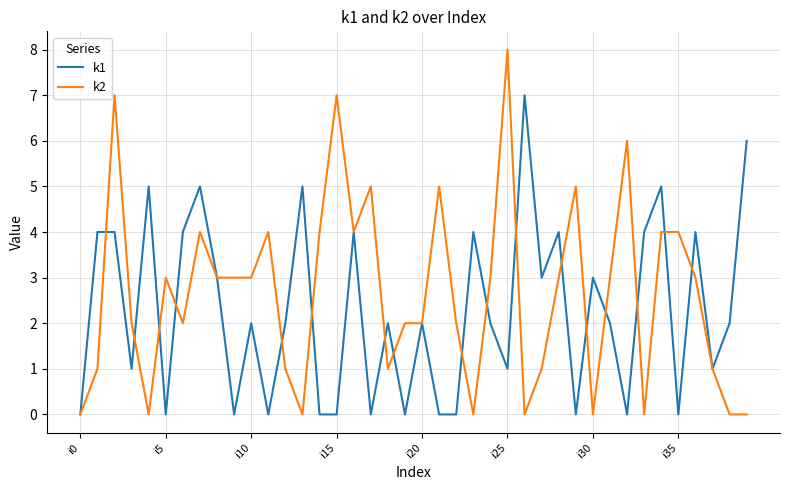

Which series has the widest spread of values?

k2